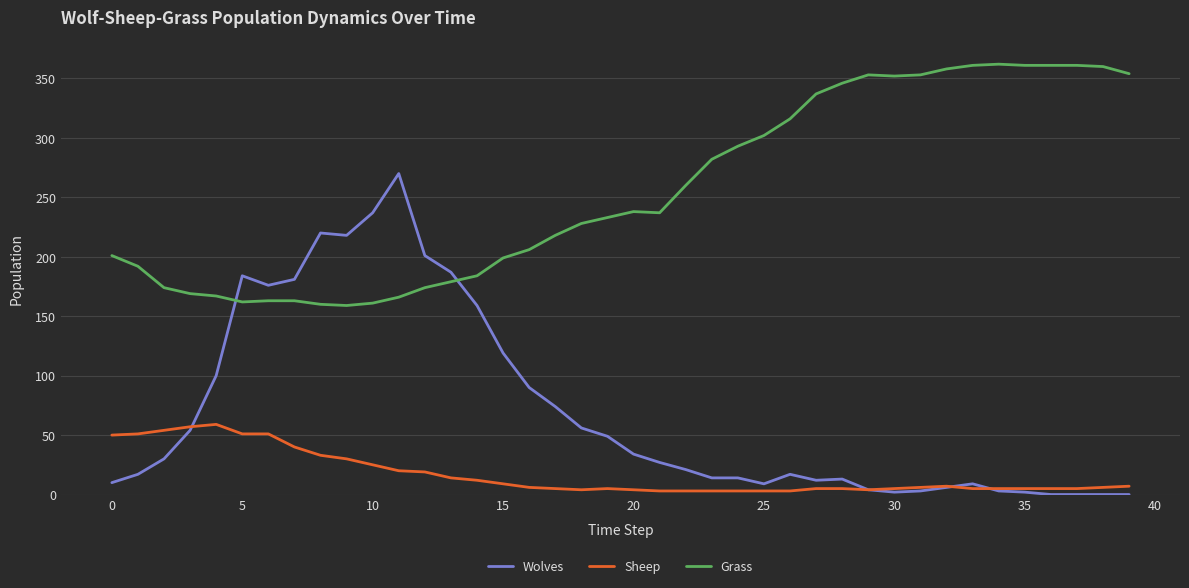

Rank the series by their maximum value, from lowest to highest.

Sheep, Wolves, Grass